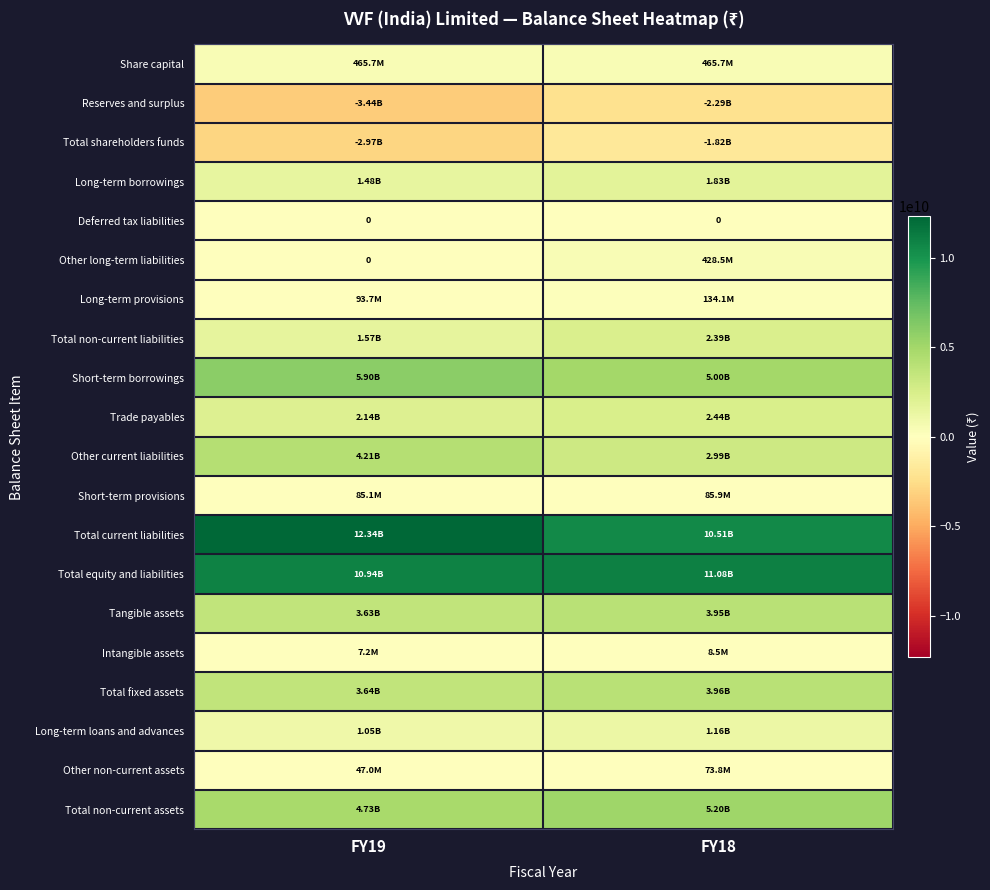

Between FY19 and FY18, which is larger?

FY19